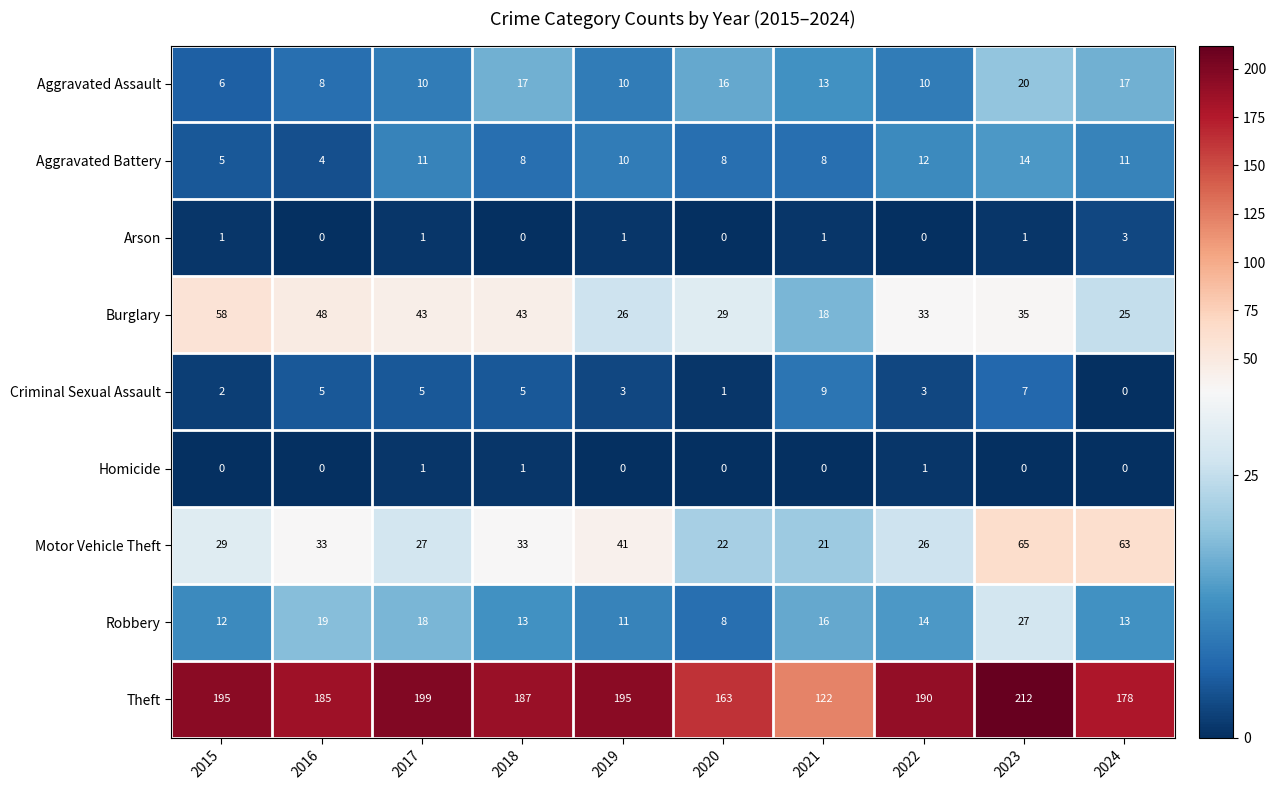

Is it true that Burglary equals 26 at 2019?

True